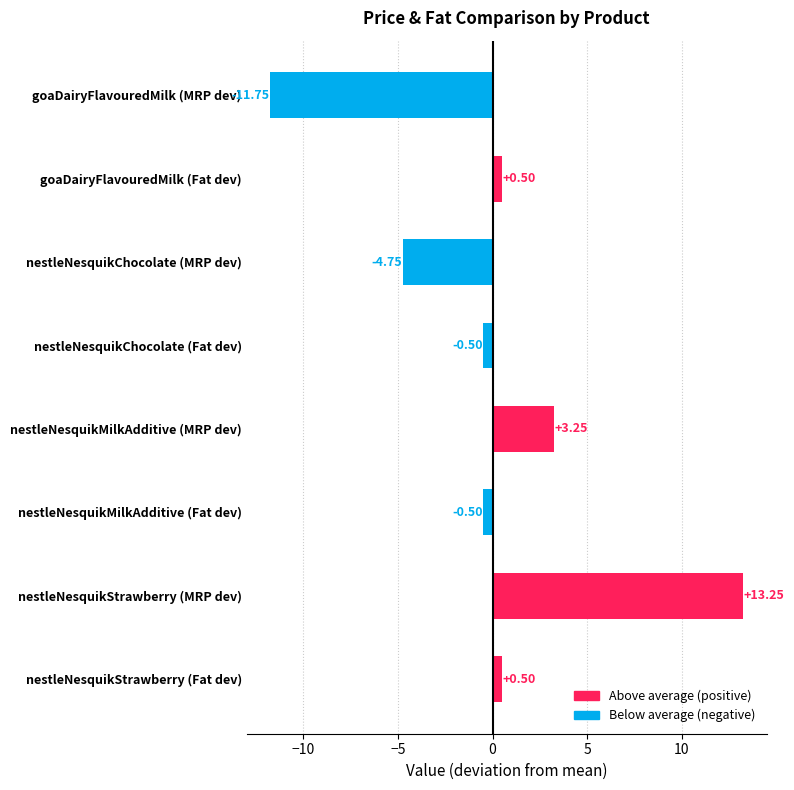

What is the sum of the values at nestleNesquikChocolate (MRP dev) and nestleNesquikStrawberry (Fat dev)?

-4.2